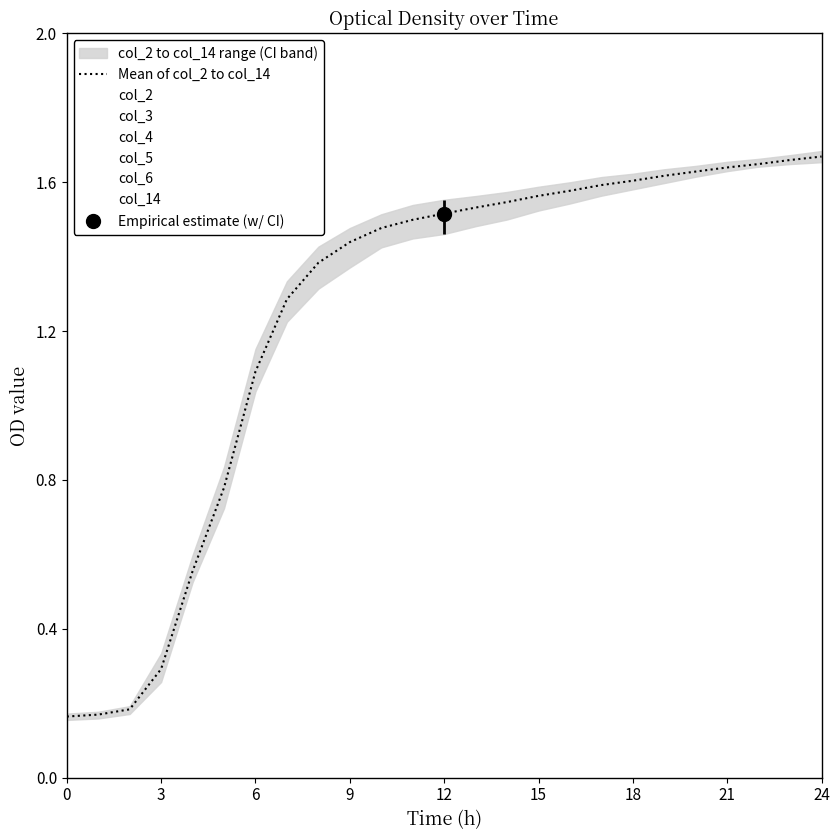

List the labels in order of col_4 value, largest first.

24, 23, 22, 21, 20, 19, 18, 17, 16, 15, 14, 13, 12, 11, 10, 9, 8, 7, 6, 5, 4, 3, 2, 1, 0